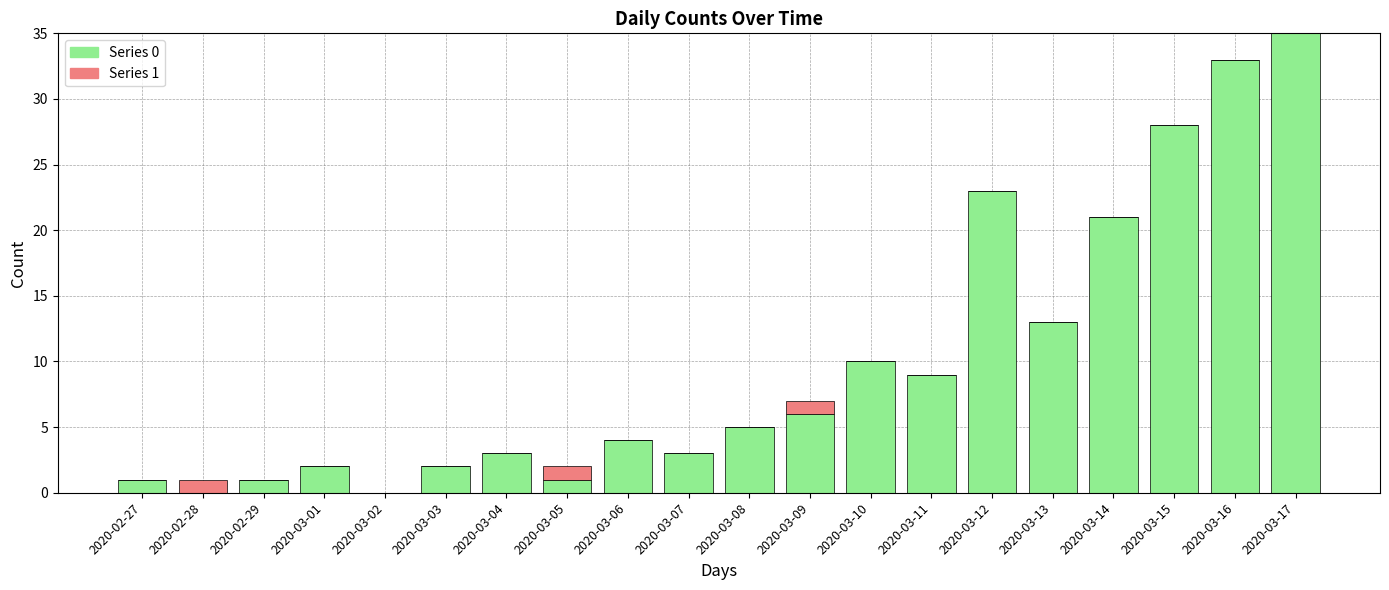

At which label does Series 0 reach its peak?

2020-03-17